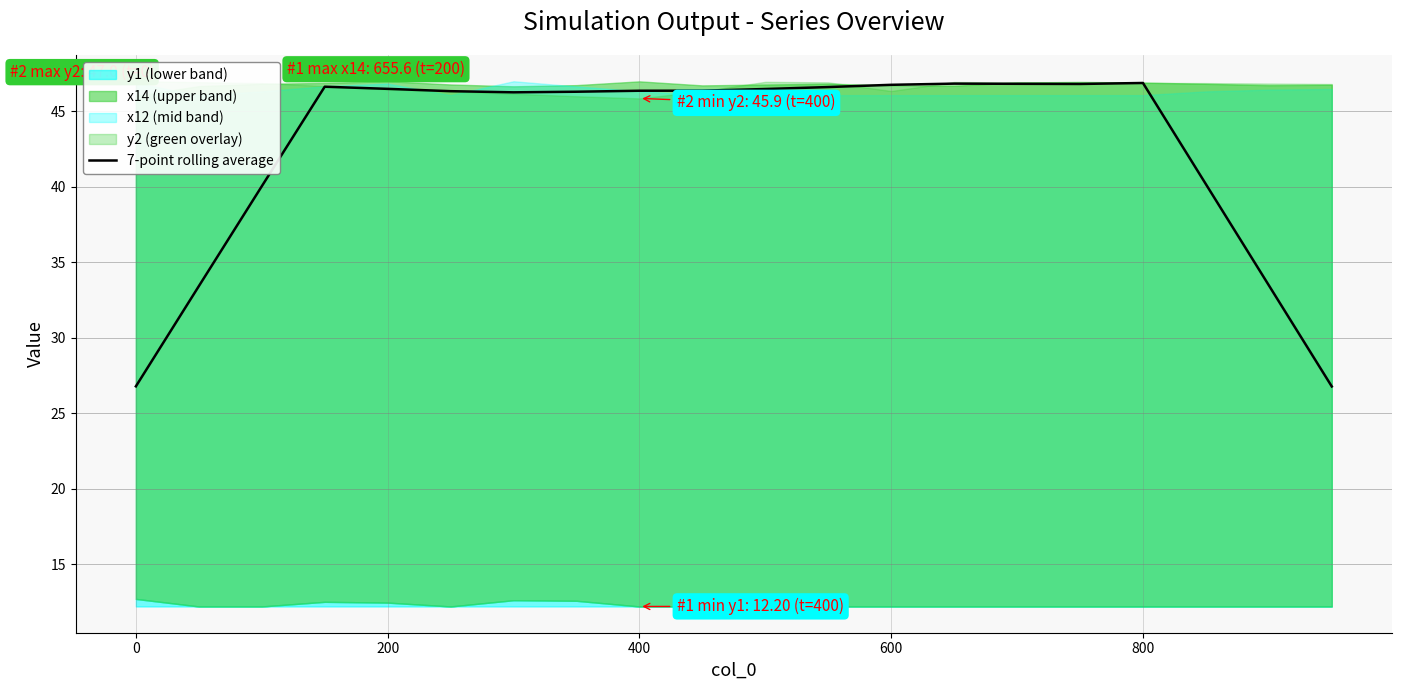

What is the highest value of the 7-point rolling average series?

46.9